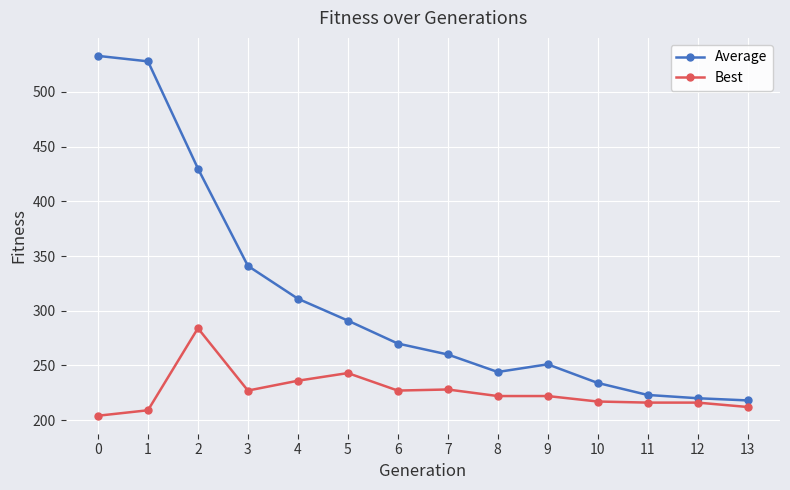

Rank the series by their average value, from highest to lowest.

Average, Best